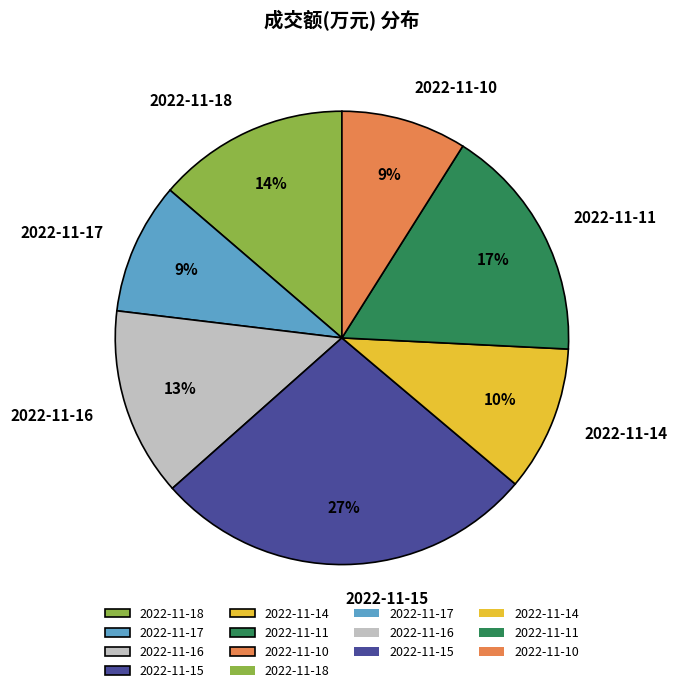

To the nearest percent, what is the average slice percentage?

14%